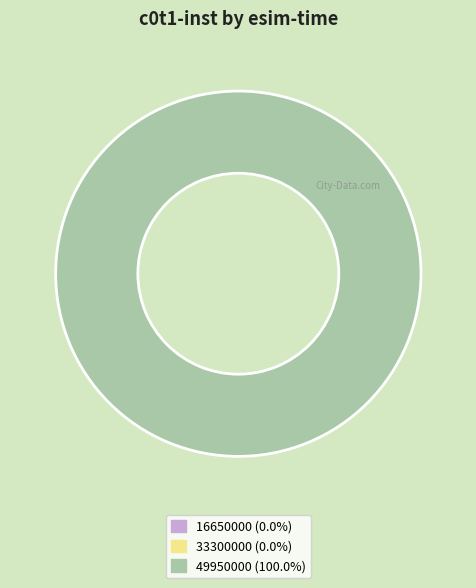

Which slice represents more than half of the pie?

49950000